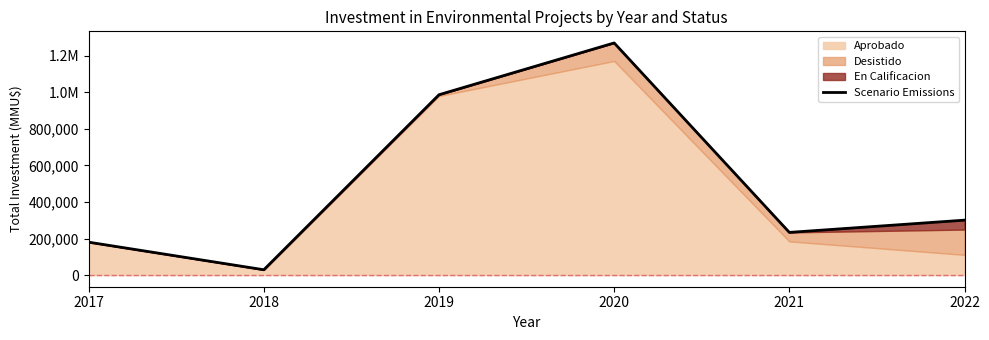

True or false: the data has more than 2 interior local peaks.

False